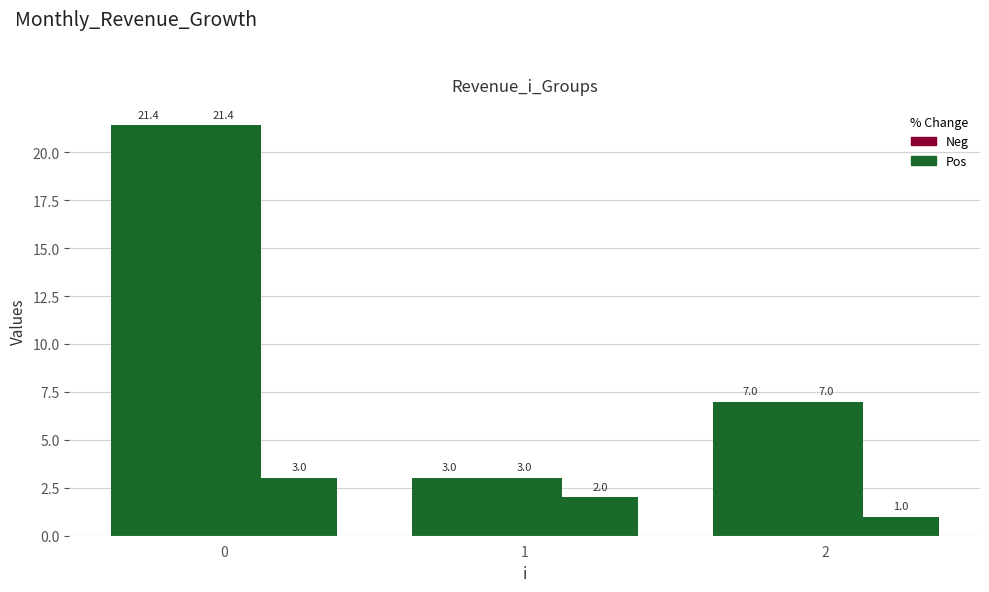

Reading right to left, what are all the values shown in this chart?

c: 7.0	3.0	21.4
t: 7.0	3.0	21.4
j: 1.0	2.0	3.0